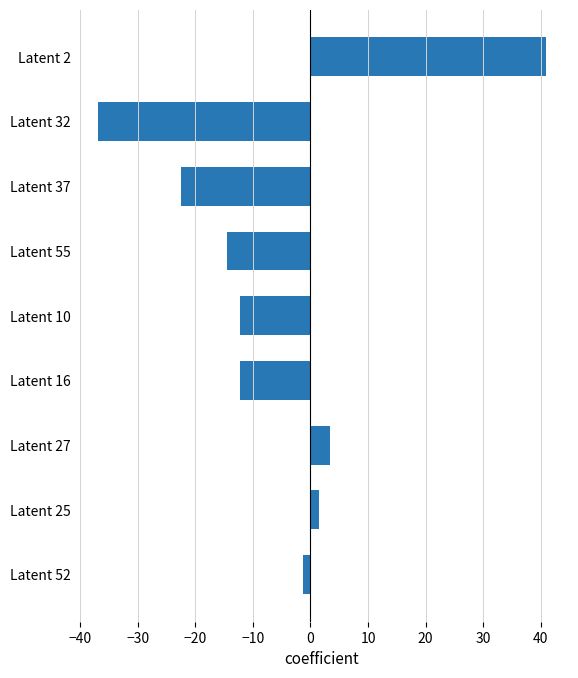

What is the change in value from Latent 10 to Latent 32?

-24.7